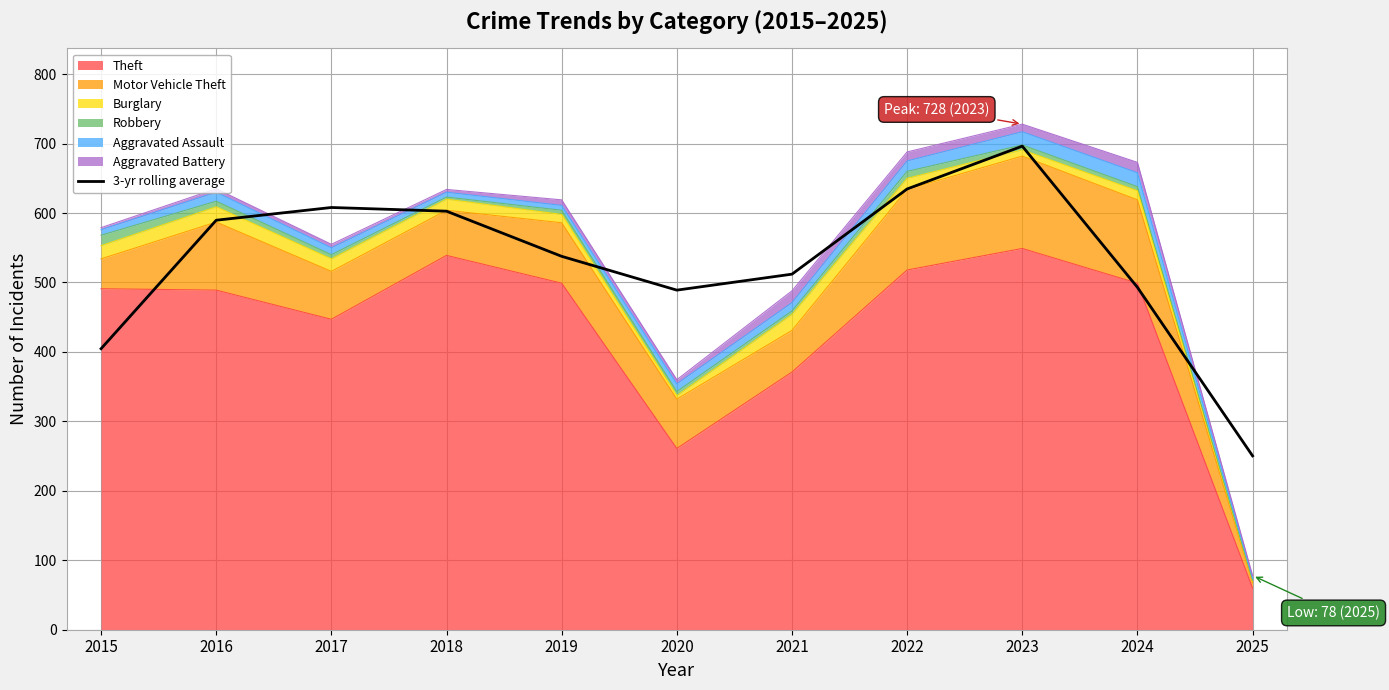

Reading left to right, list all the values displayed in this chart.

2015=404.7	2016=589.7	2017=608.0	2018=602.7	2019=537.7	2020=489.0	2021=512.0	2022=634.7	2023=696.3	2024=493.0	2025=250.3